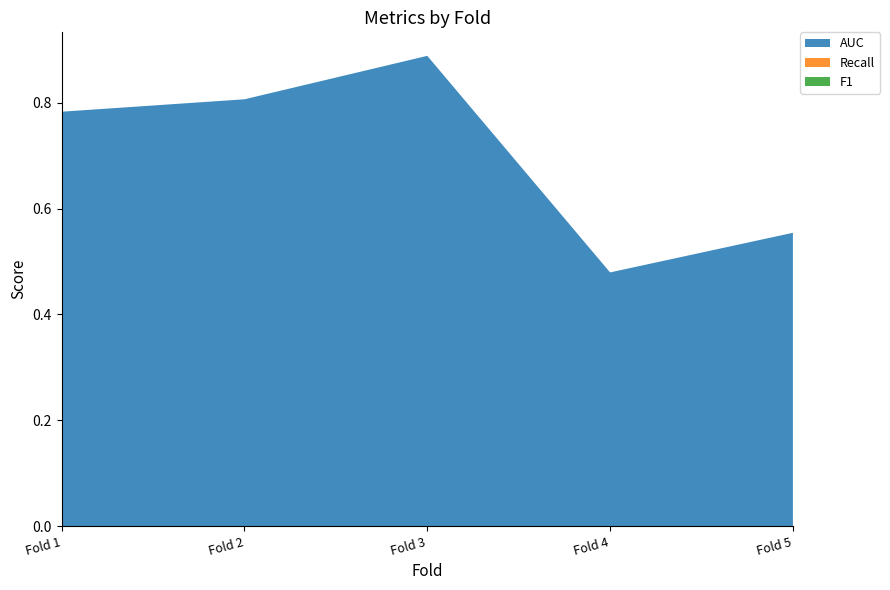

Reading left to right, transcribe all the data shown in this chart.

AUC: 0.8	0.8	0.9	0.5	0.6
Recall: 0.0	0.0	0.0	0.0	0.0
F1: 0.0	0.0	0.0	0.0	0.0